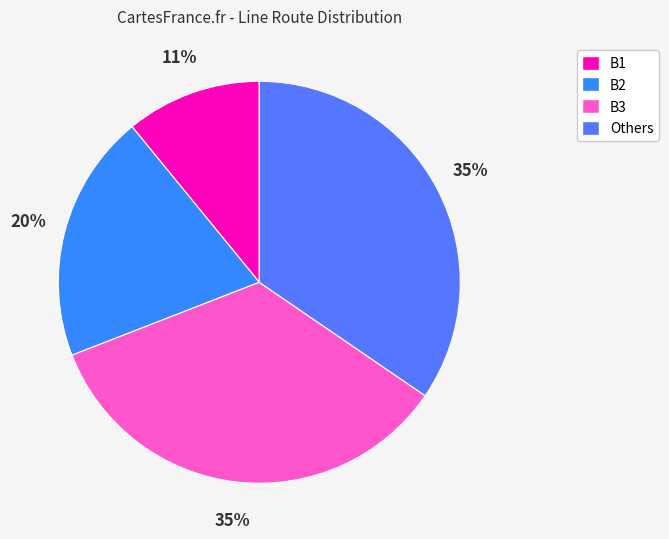

How many segments does this pie chart have?

4